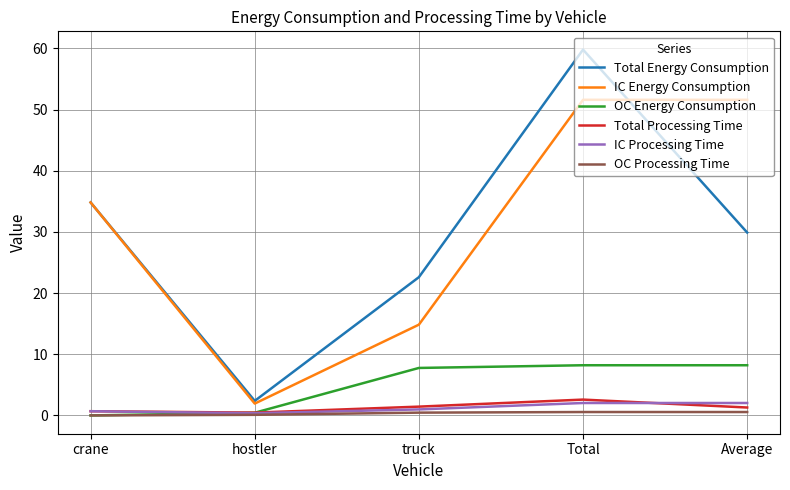

What is the total value across all series at Total?

124.8